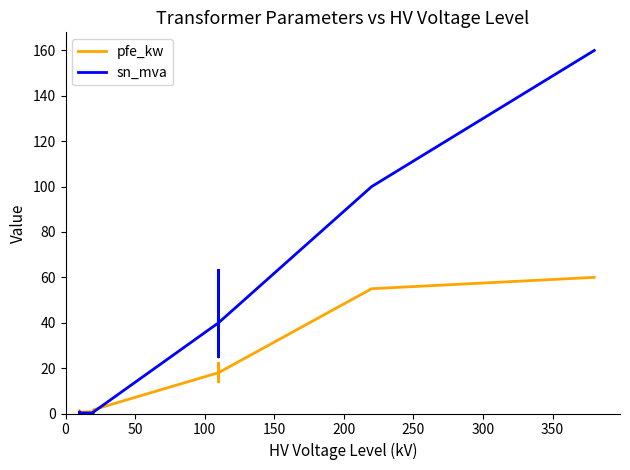

How many data points in sn_mva are less than 25?

6